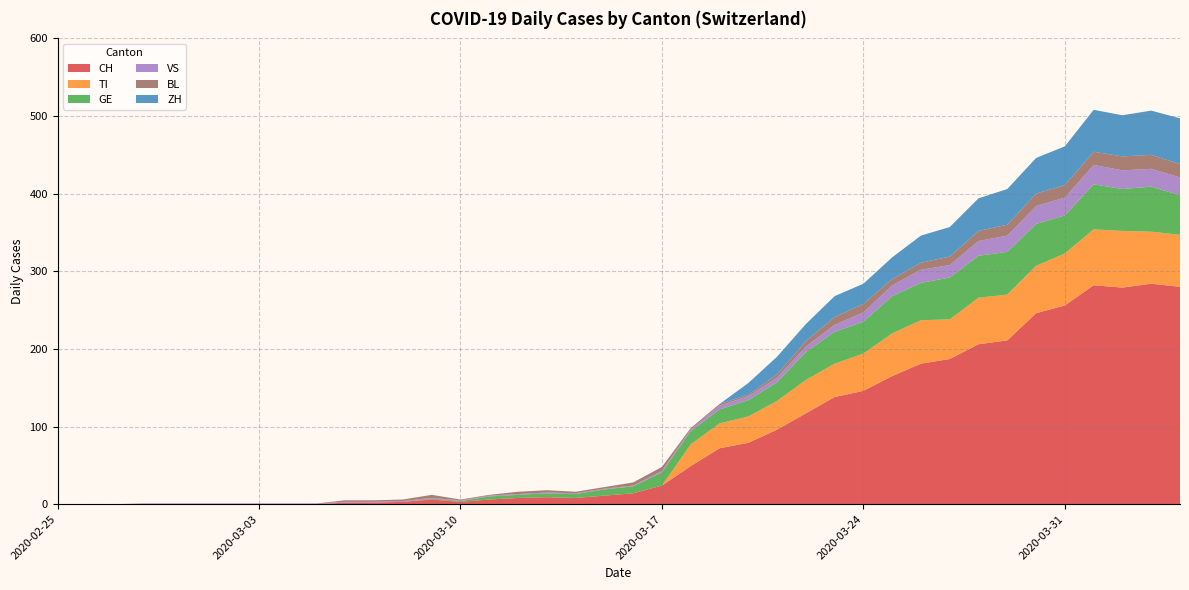

What is the approximate value of BL at 2020-03-18?

2